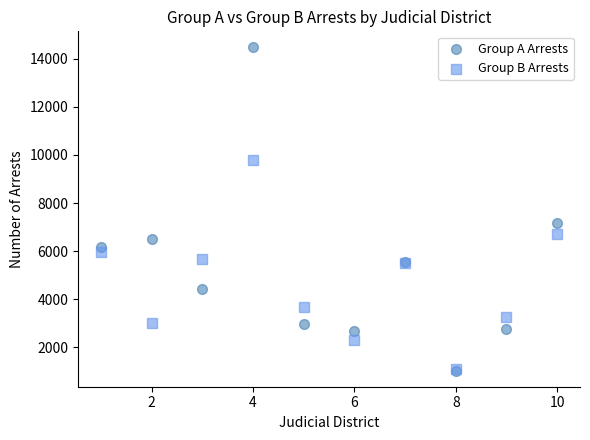

Across all series, what Y value is closest to 7753?

7174